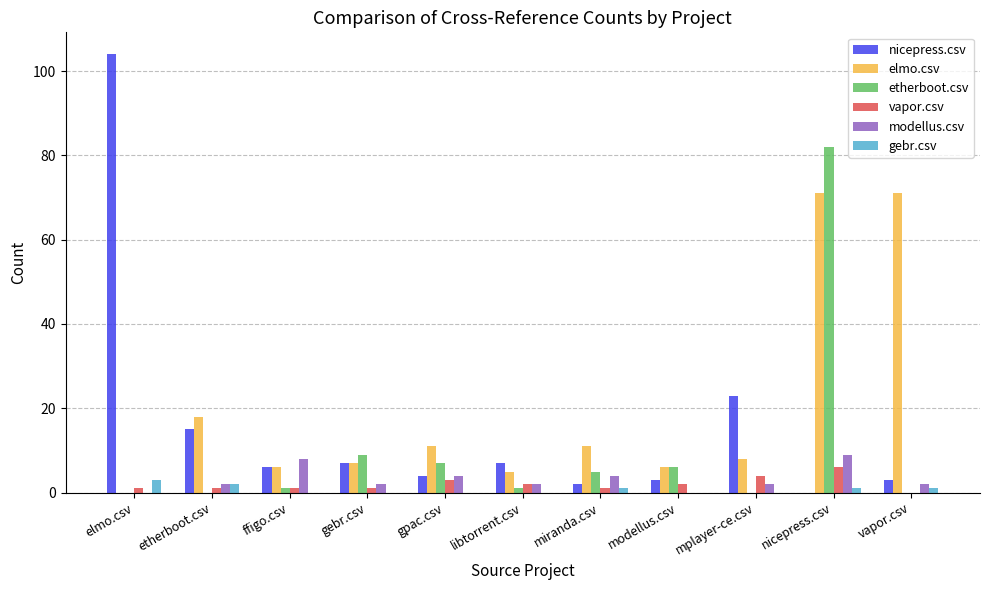

How many groups of bars are there?

11